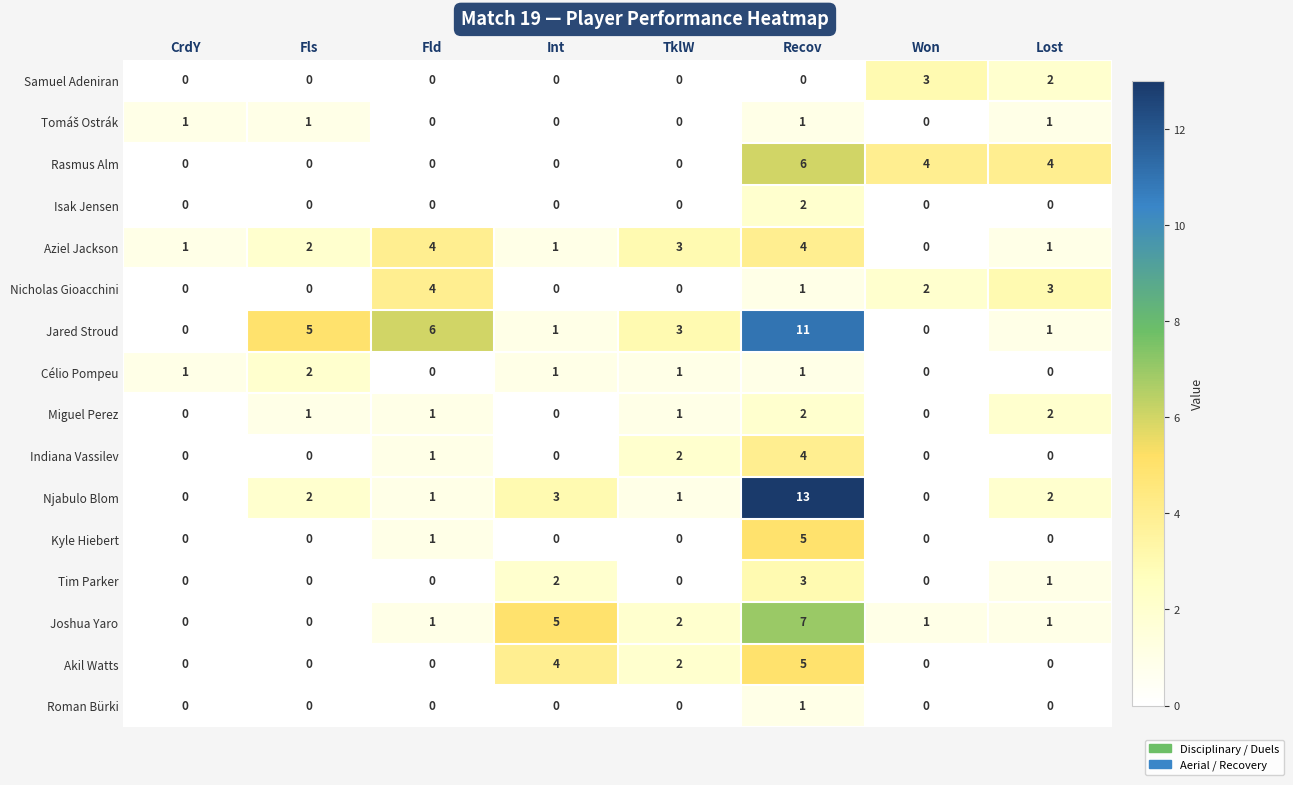

At which category is the sum across all series the highest?

Recov